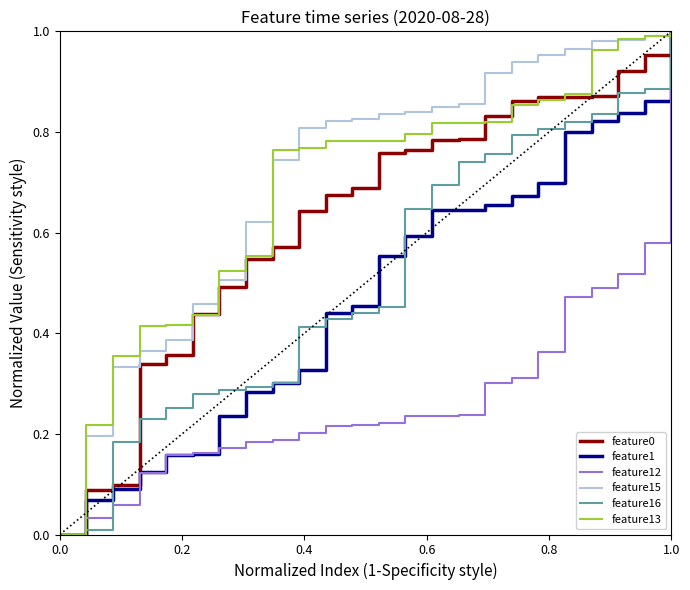

At which category is the sum across all series the highest?

1.0